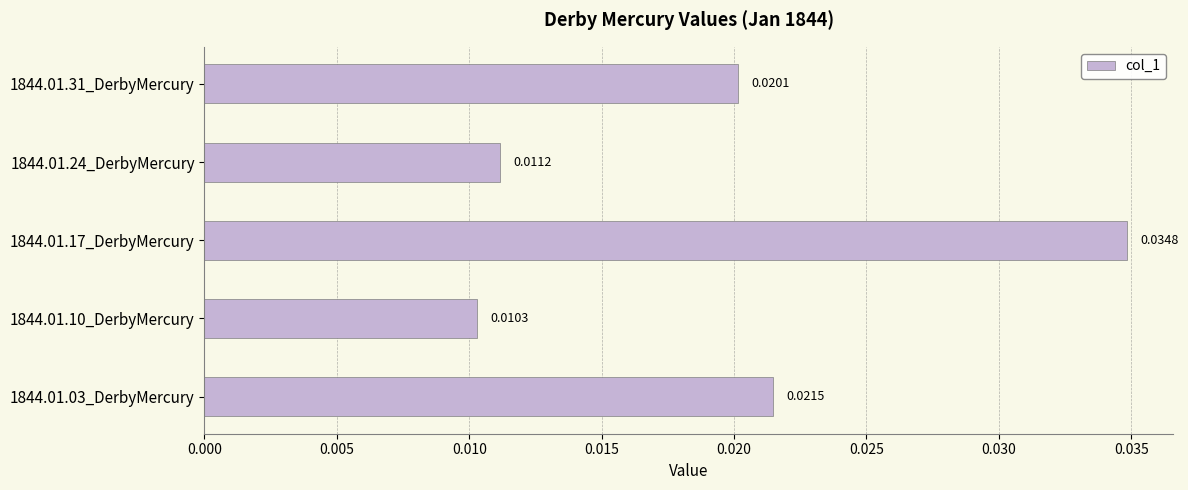

Does the chart contain stacked bars?

No